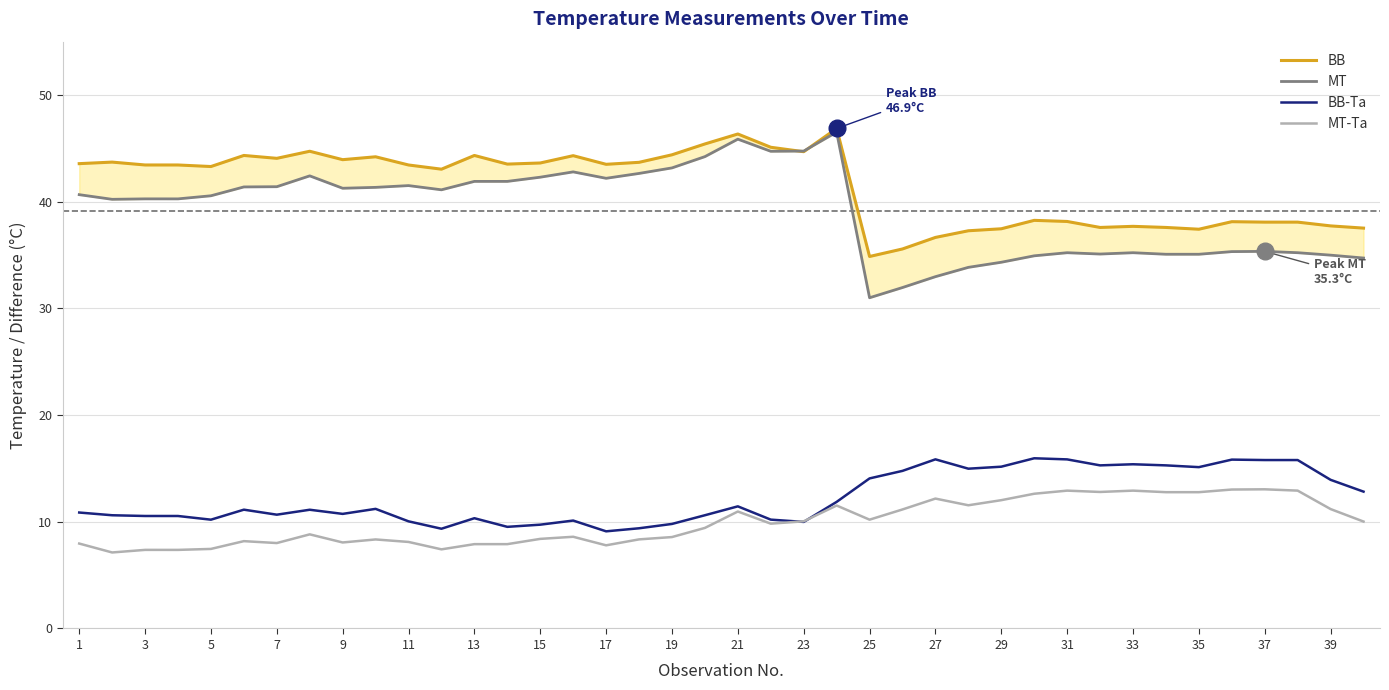

Is the value of MT-Ta at 13 greater than the value of BB-Ta at 5?

No